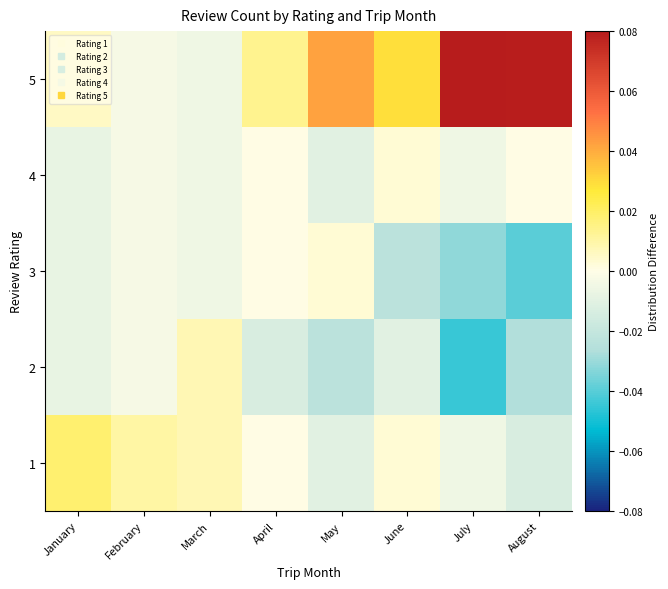

At July, list the series in order from smallest to largest.

2, 3, 1, 4, 5